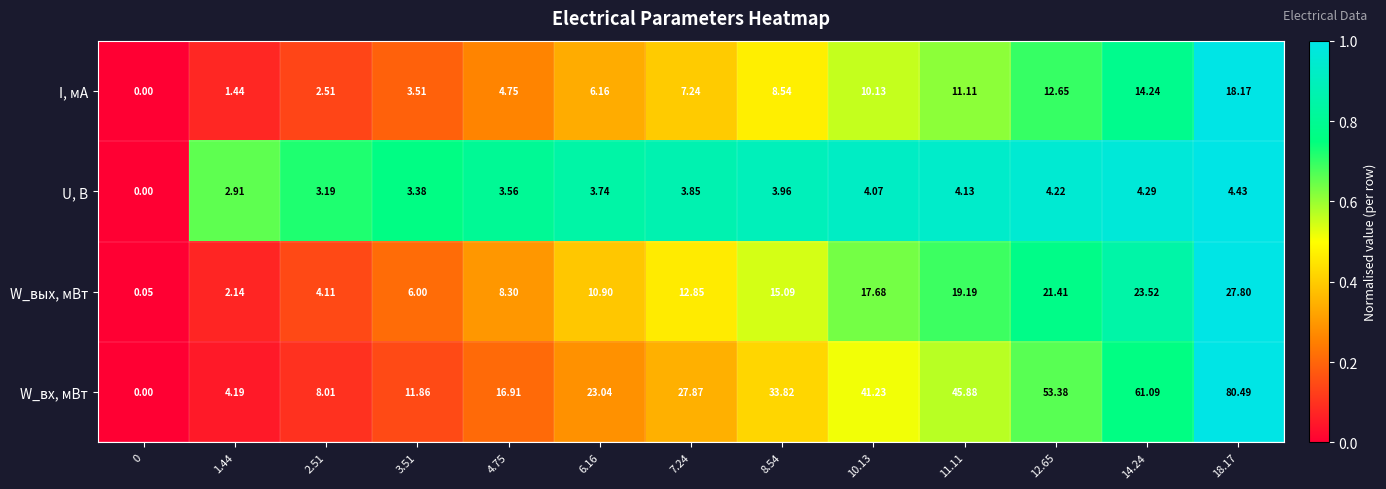

At how many categories does at least one series exceed 0?

13